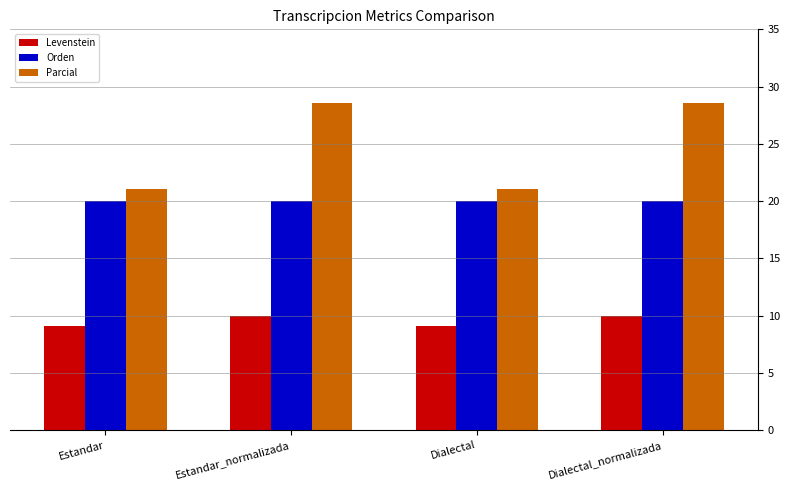

Reading left to right, what are all the values shown in this chart?

Levenstein: 9.1	10.0	9.1	10.0
Orden: 20.0	20.0	20.0	20.0
Parcial: 21.1	28.6	21.1	28.6